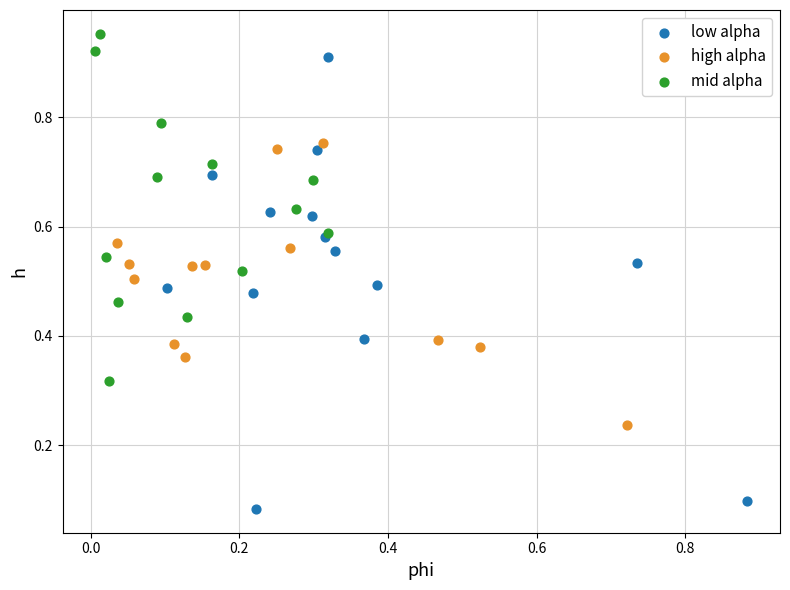

Which series reaches the minimum Y coordinate?

low alpha